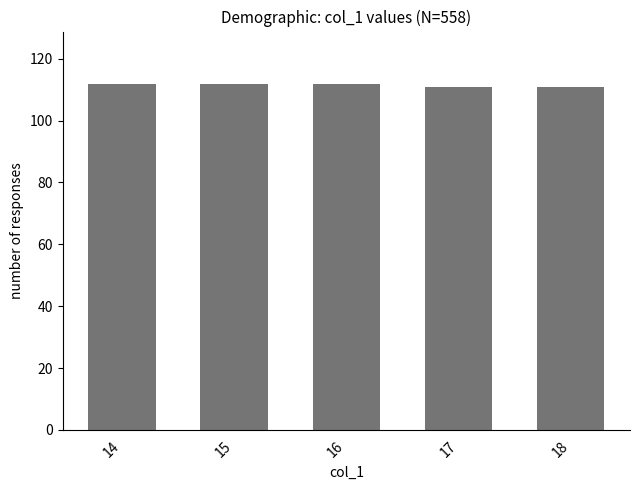

Approximately how many times larger is the value at 16 compared to 14?

1.0